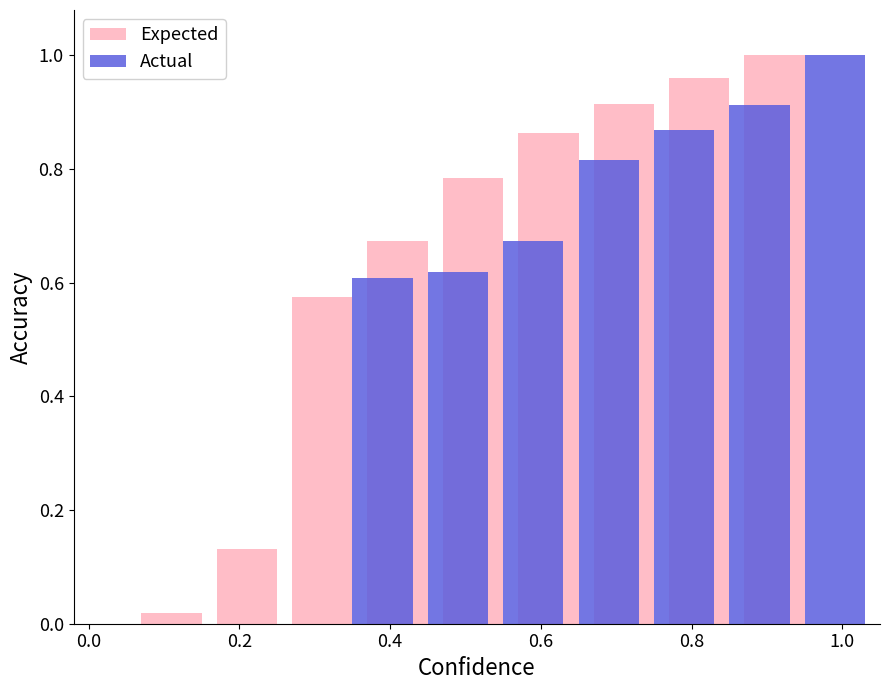

What is the sum of all Actual values?

5.5